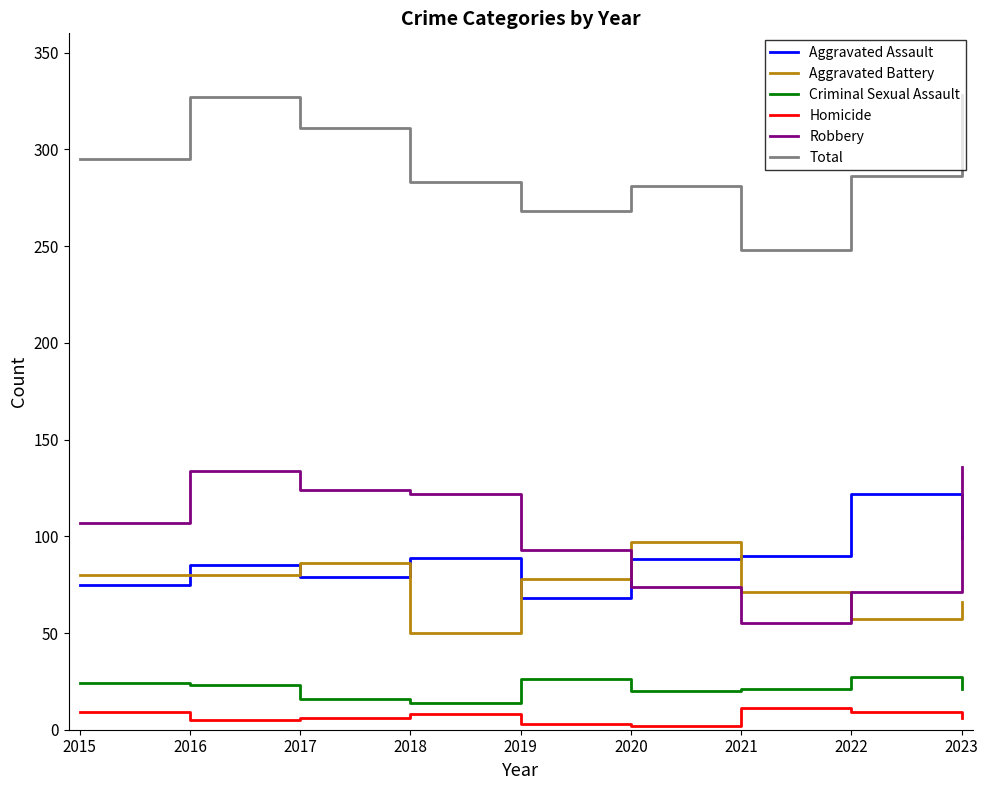

Rank the series at 2023 from highest to lowest value.

Total, Robbery, Aggravated Assault, Aggravated Battery, Criminal Sexual Assault, Homicide